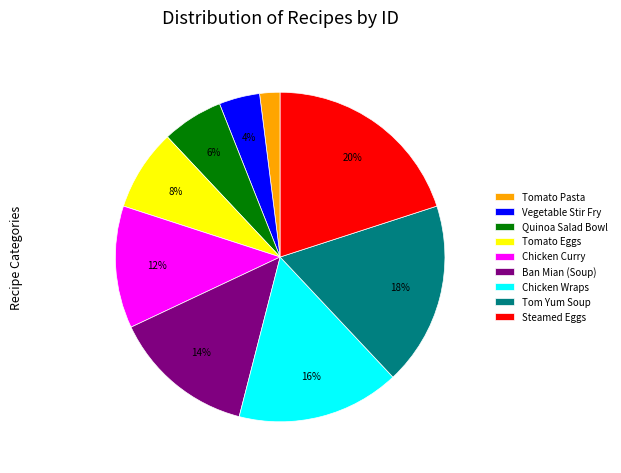

Rank the categories by value from highest to lowest.

Steamed Eggs, Tom Yum Soup, Chicken Wraps, Ban Mian (Soup), Chicken Curry, Tomato Eggs, Quinoa Salad Bowl, Vegetable Stir Fry, Tomato Pasta